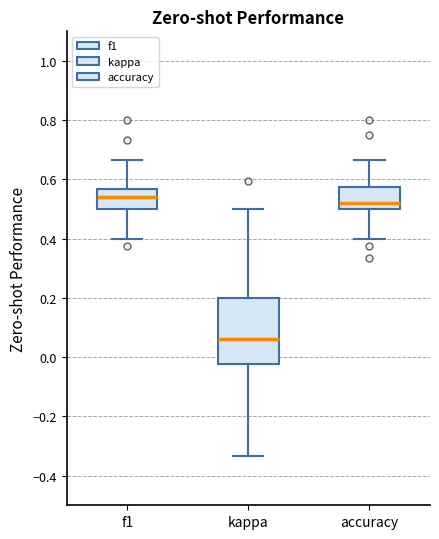

Reading left to right, transcribe this box plot: for each box, give where its median line is, the range the box spans, and where its two whiskers end, as read against the y-axis. The values are not printed on the chart, so give them approximately, as read against the axis.

f1: median 0.54, box 0.50 to 0.56, whiskers 0.40 to 0.66
kappa: median 0.06, box -0.02 to 0.20, whiskers -0.34 to 0.50
accuracy: median 0.52, box 0.50 to 0.58, whiskers 0.40 to 0.66